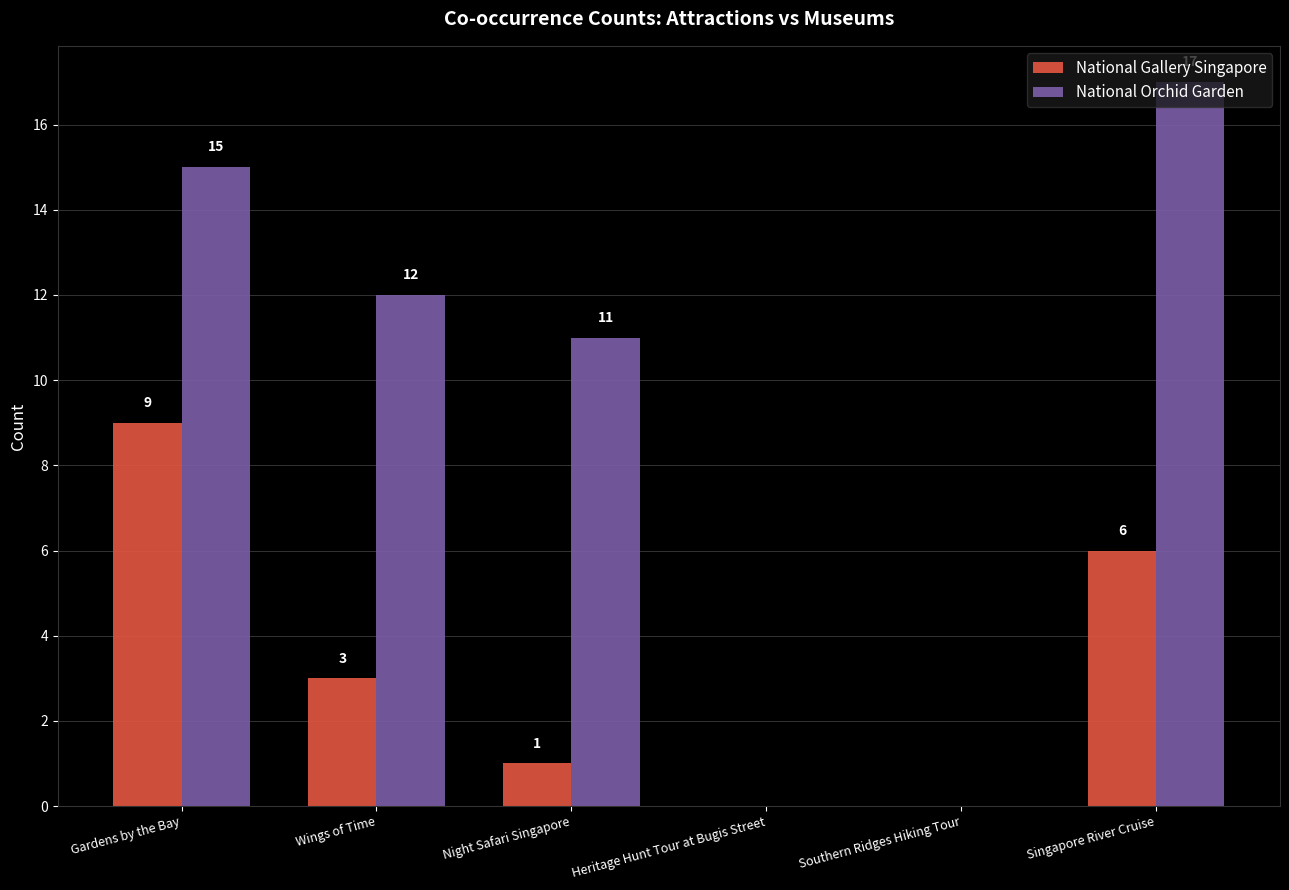

Which category has the highest value across all series?

Singapore River Cruise